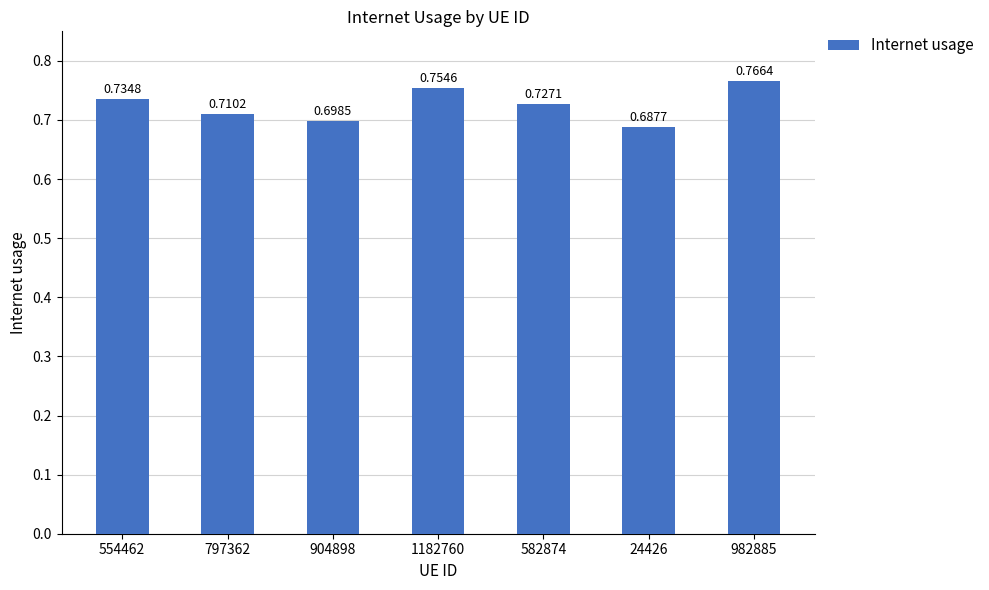

What is the change in value from 904898 to 1182760?

+0.1